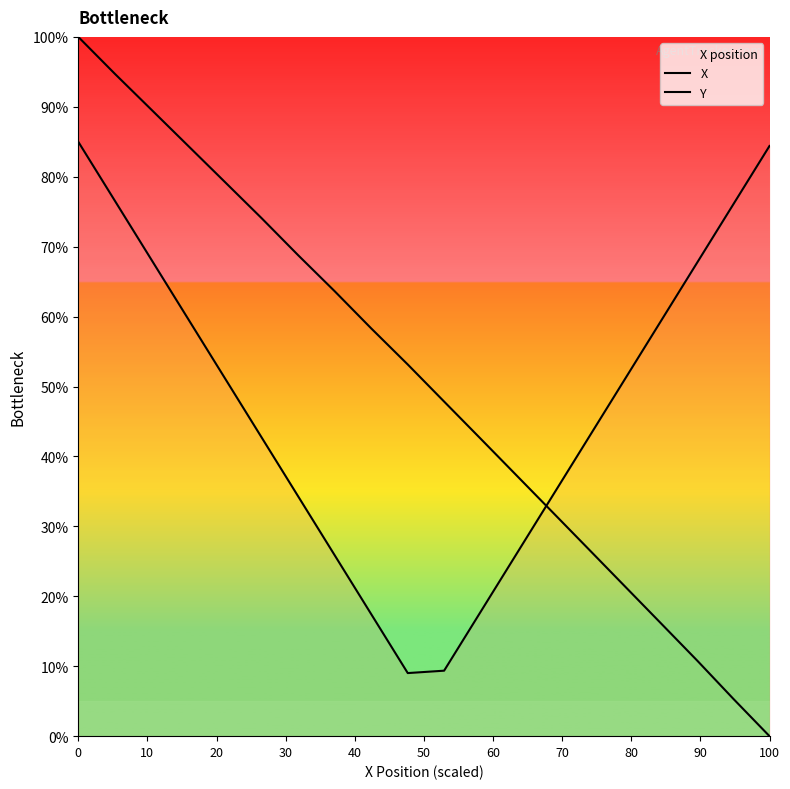

Does the chart have visible grid lines?

No